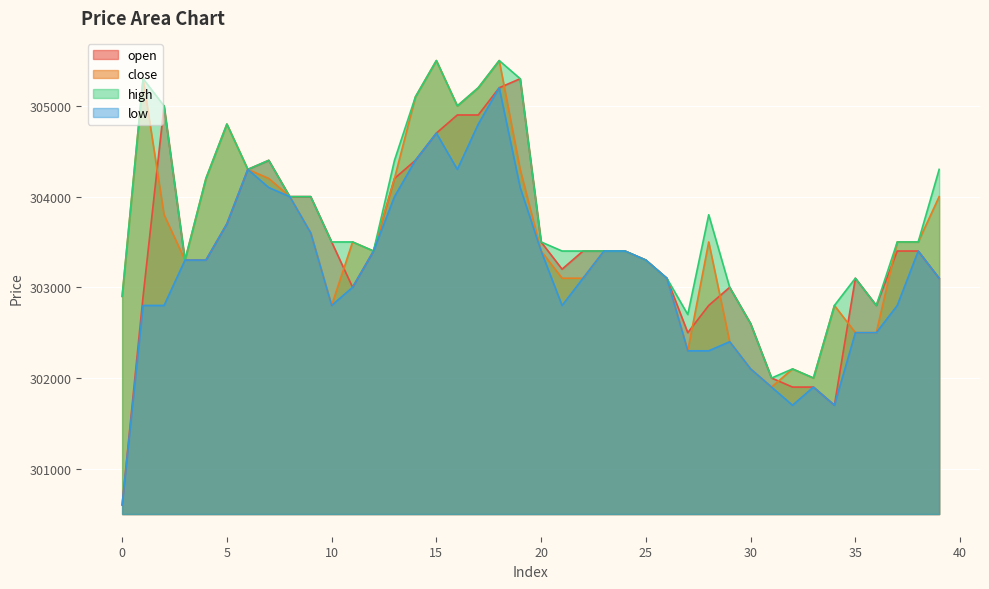

True or false: low and close intersect in this chart.

False